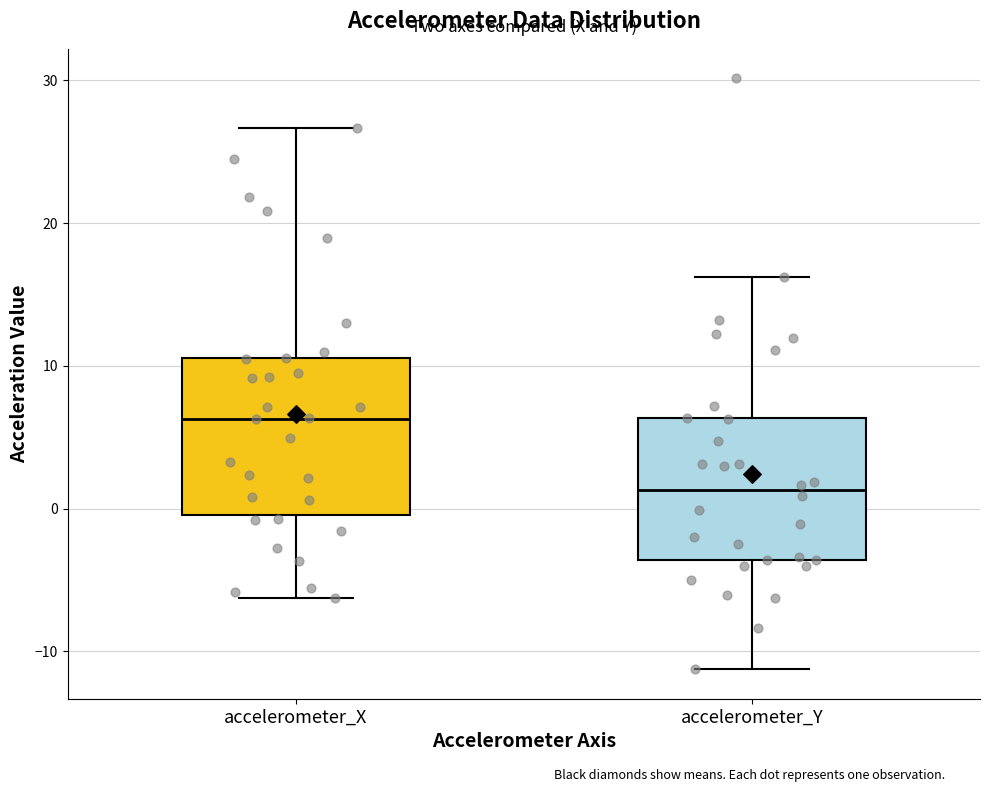

Reading left to right, transcribe this box plot: for each box, give where its median line is, the range the box spans, and where its two whiskers end, as read against the y-axis. The values are not printed on the chart, so give them approximately, as read against the axis.

accelerometer_X: median 6, box 0 to 11, whiskers -6 to 27
accelerometer_Y: median 1, box -4 to 6, whiskers -11 to 16